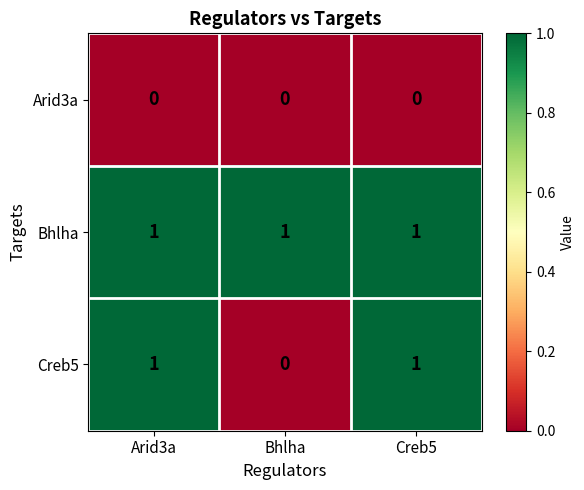

Which series changed the most between Arid3a and Bhlha?

Creb5